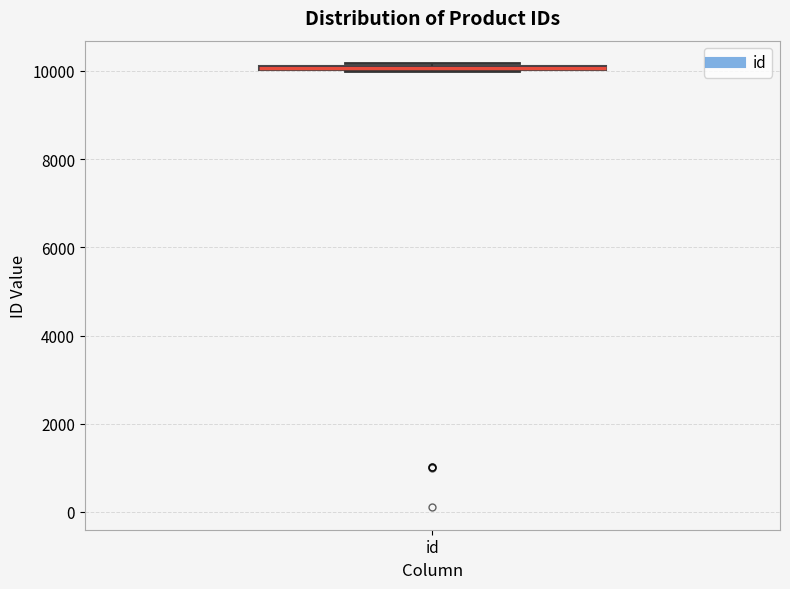

Where is the upper edge of the box for id on the y-axis? The values are not printed on the chart, so give them approximately, as read against the axis.

10200